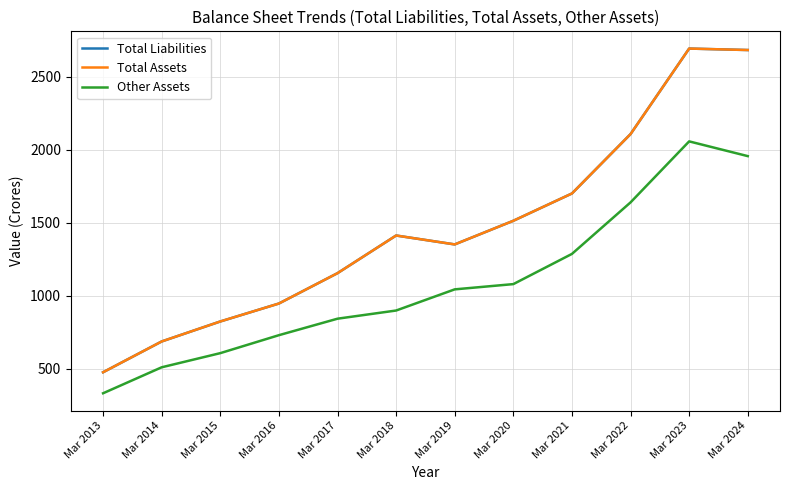

Where does the Other Assets series first go above 1043?

Mar 2020